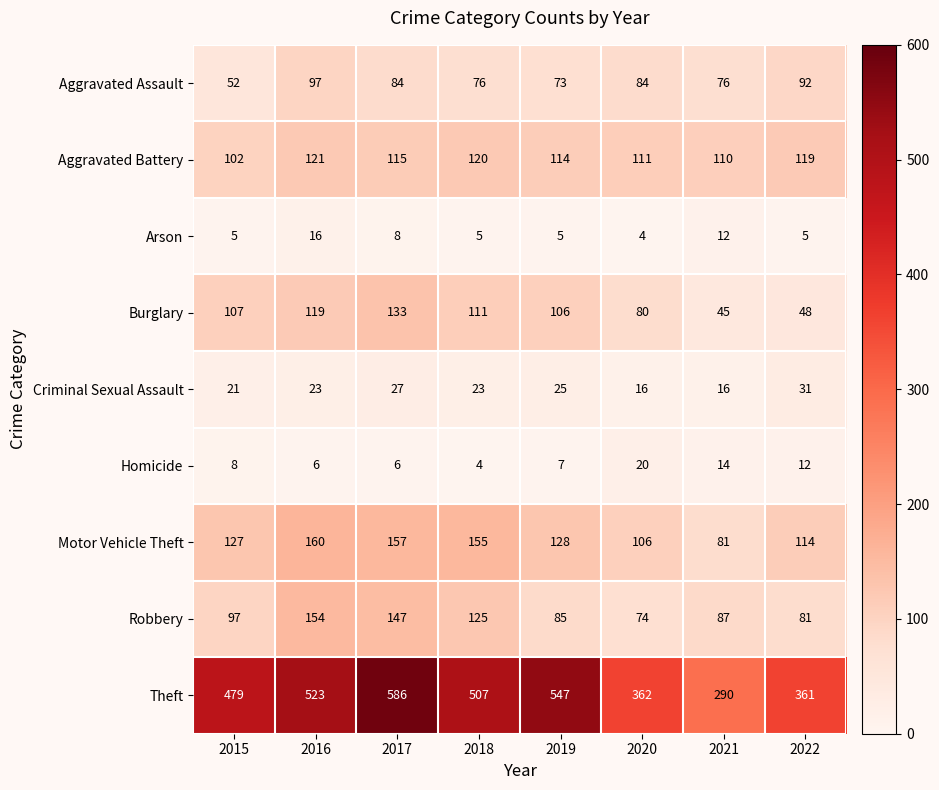

At which category is the sum across all series the highest?

2017